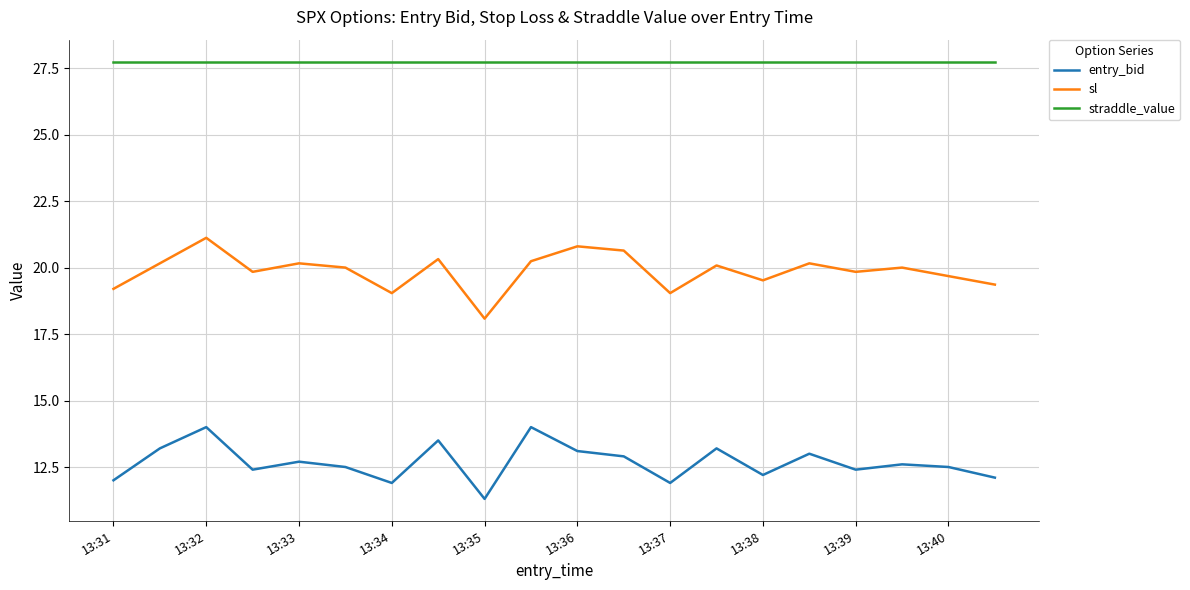

True or false: entry_bid and sl intersect in this chart.

False